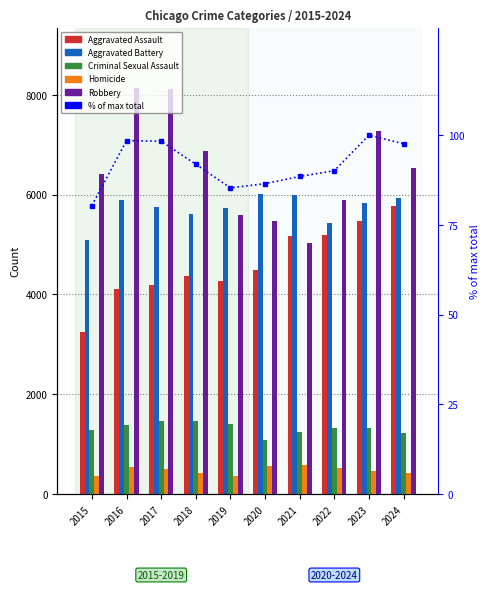

The value of Homicide at 2015 is 171.4. True or false?

False